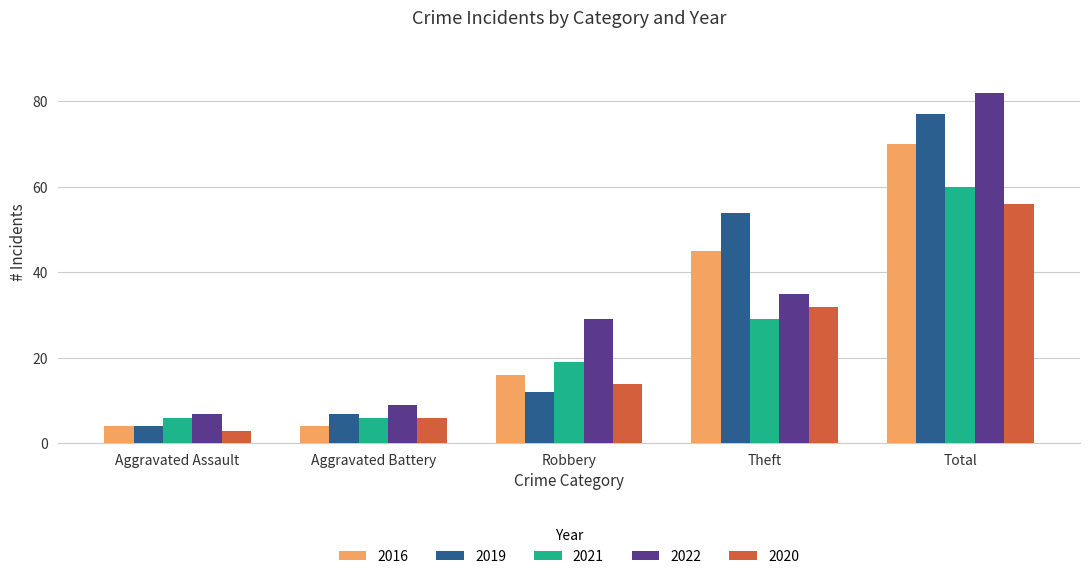

What is the smallest value displayed?

3